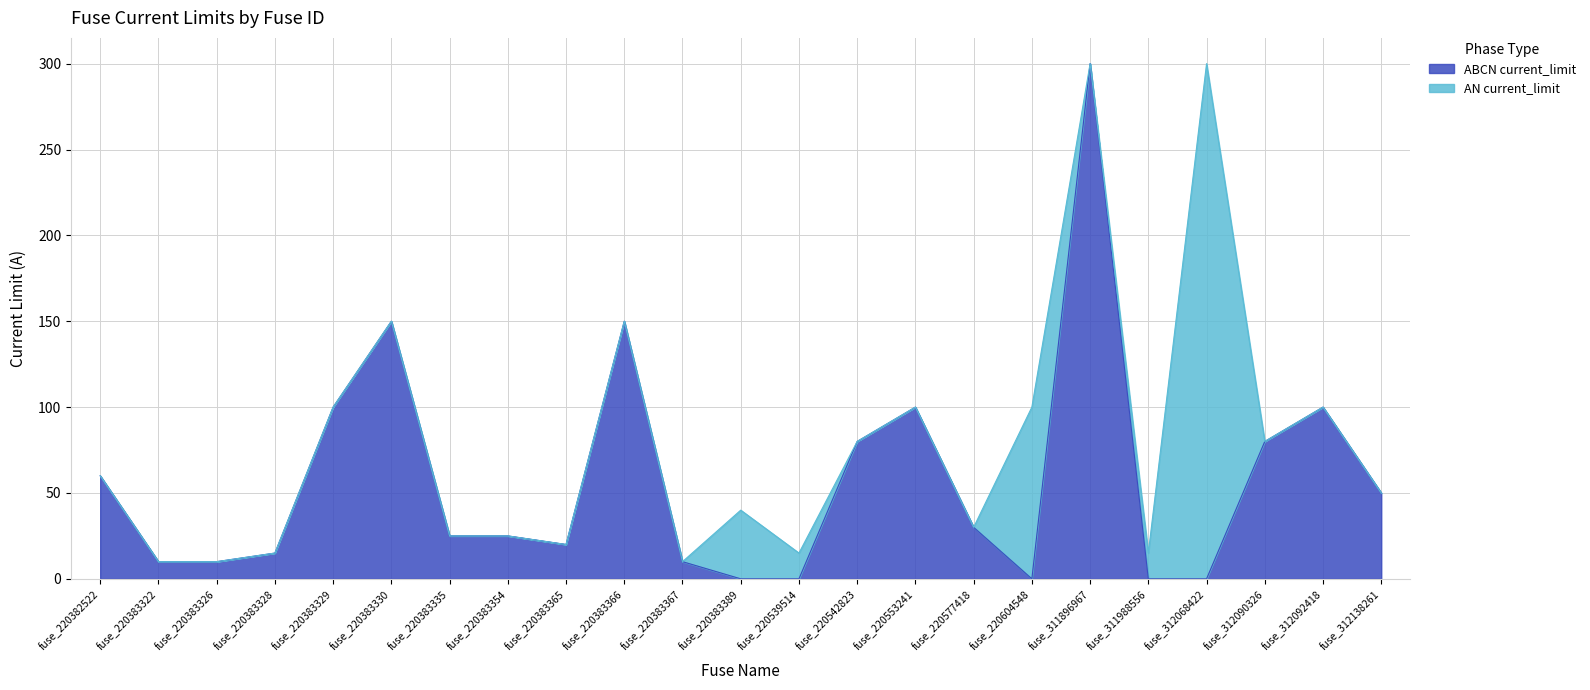

What is the difference between the maximum and minimum values?

300